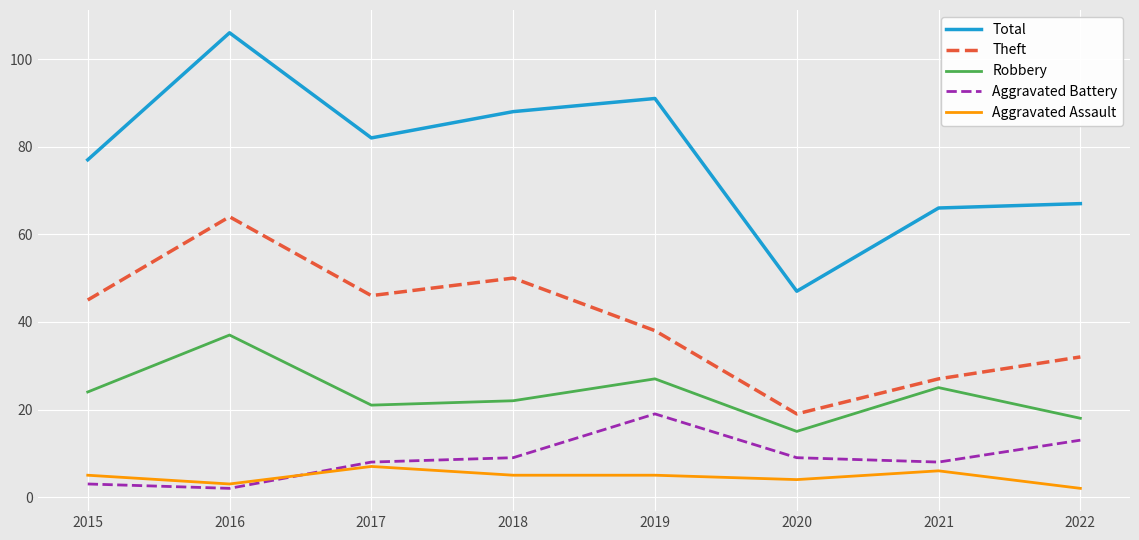

Which series has the largest range (max minus min)?

Total